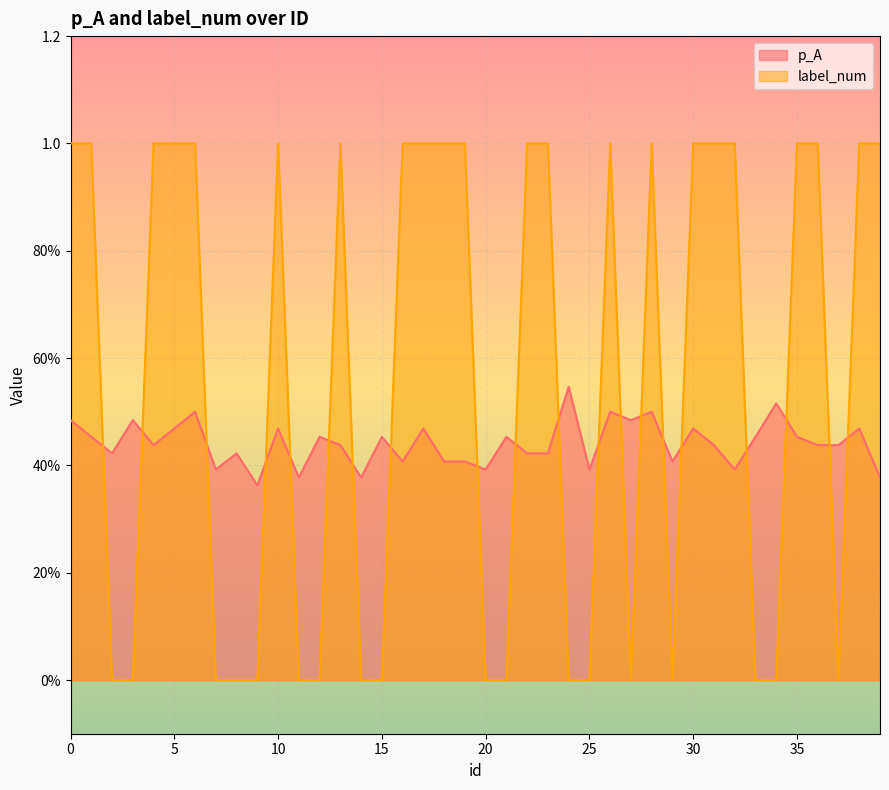

Reading right to left, list all the values displayed in this chart.

p_A: 39=0.4	38=0.5	37=0.4	36=0.4	35=0.5	34=0.5	33=0.5	32=0.4	31=0.4	30=0.5	29=0.4	28=0.5	27=0.5	26=0.5	25=0.4	24=0.5	23=0.4	22=0.4	21=0.5	20=0.4	19=0.4	18=0.4	17=0.5	16=0.4	15=0.5	14=0.4	13=0.4	12=0.5	11=0.4	10=0.5	9=0.4	8=0.4	7=0.4	6=0.5	5=0.5	4=0.4	3=0.5	2=0.4	1=0.5	0=0.5
label_num: 39=1.0	38=1.0	37=0.0	36=1.0	35=1.0	34=0.0	33=0.0	32=1.0	31=1.0	30=1.0	29=0.0	28=1.0	27=0.0	26=1.0	25=0.0	24=0.0	23=1.0	22=1.0	21=0.0	20=0.0	19=1.0	18=1.0	17=1.0	16=1.0	15=0.0	14=0.0	13=1.0	12=0.0	11=0.0	10=1.0	9=0.0	8=0.0	7=0.0	6=1.0	5=1.0	4=1.0	3=0.0	2=0.0	1=1.0	0=1.0